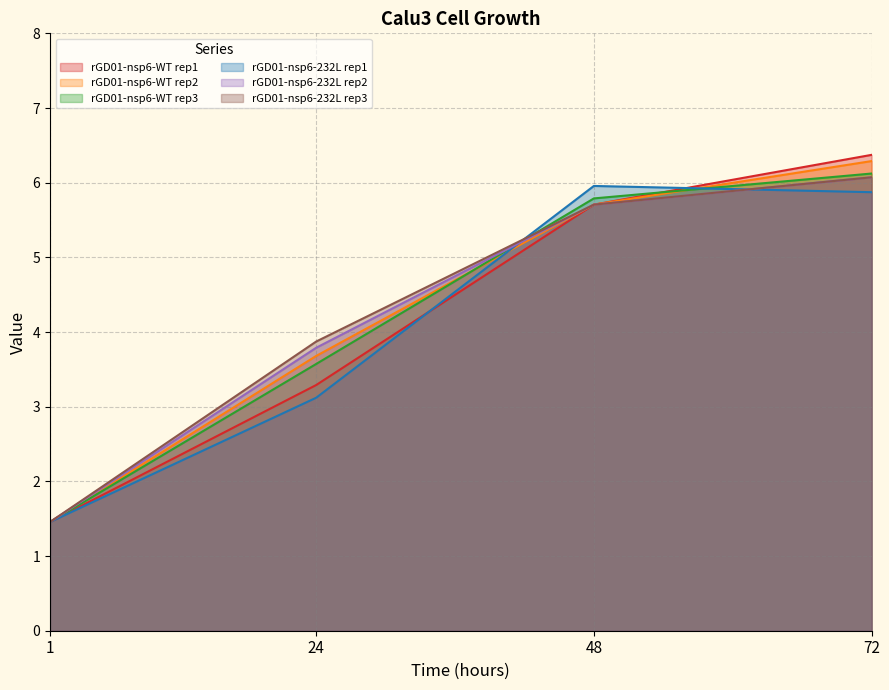

What is the value of the rGD01-nsp6-232L rep2 point at the 3rd from the left?

5.7